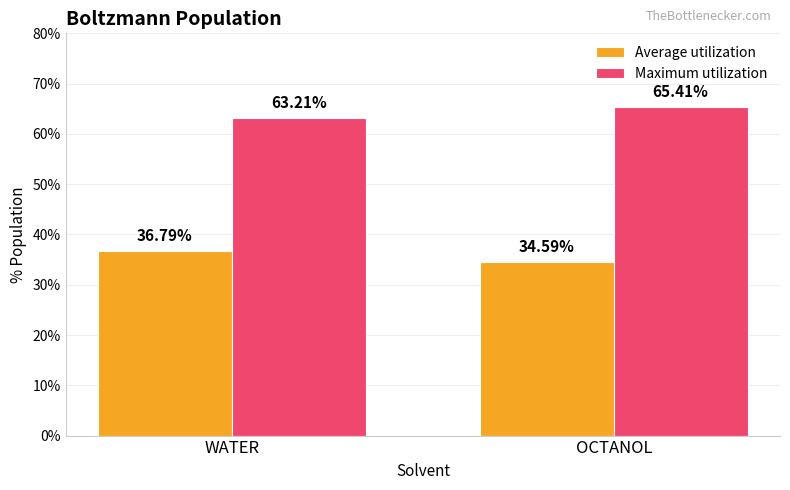

What is the lowest value of the Average utilization series?

34.6